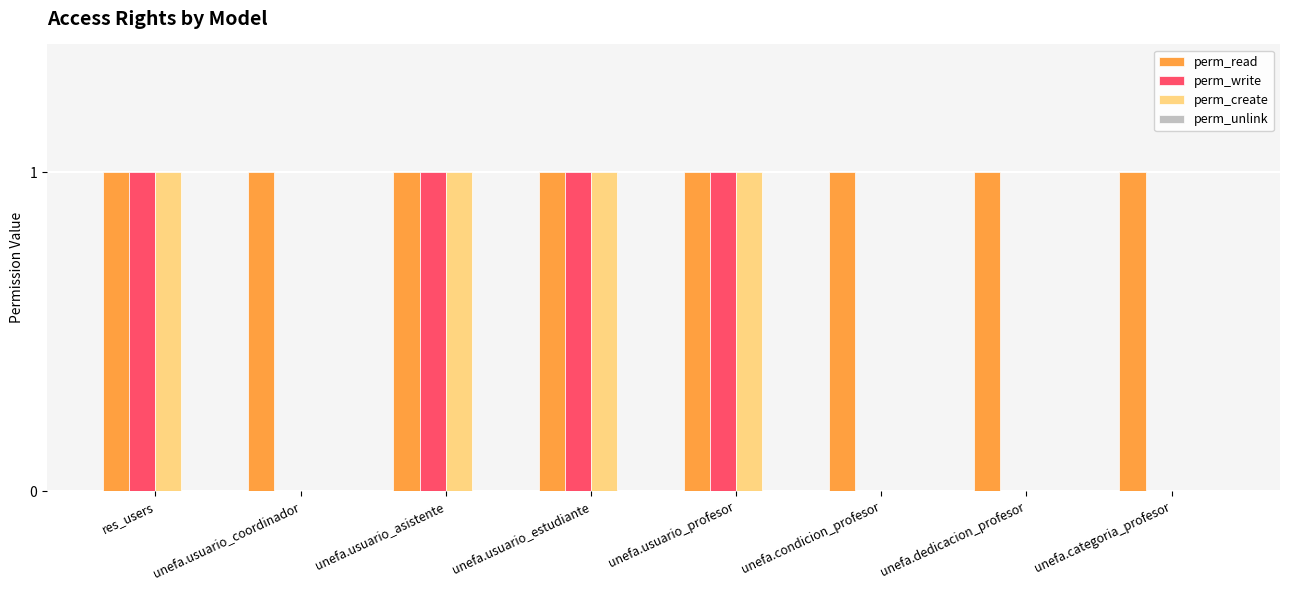

Which series has the largest total across all categories?

perm_read